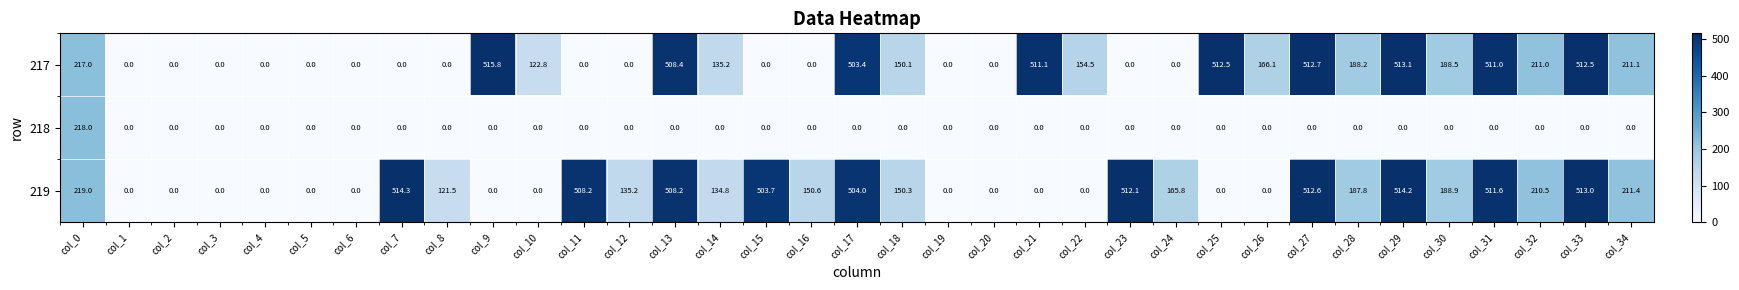

Which series changed the most between col_22 and col_26?

217